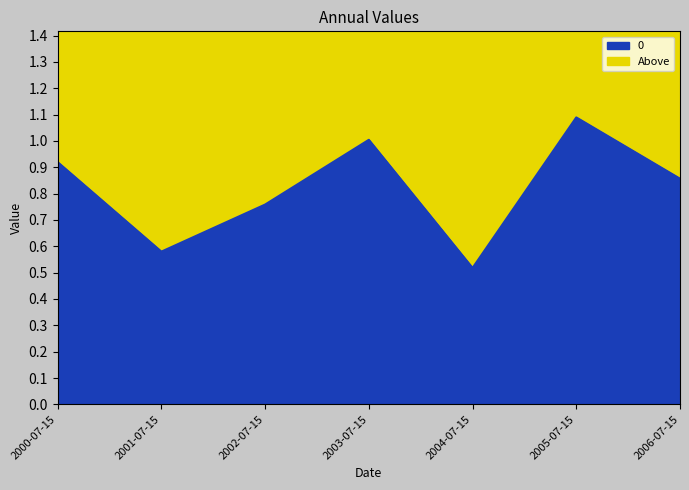

Count the number of categories in the chart.

7